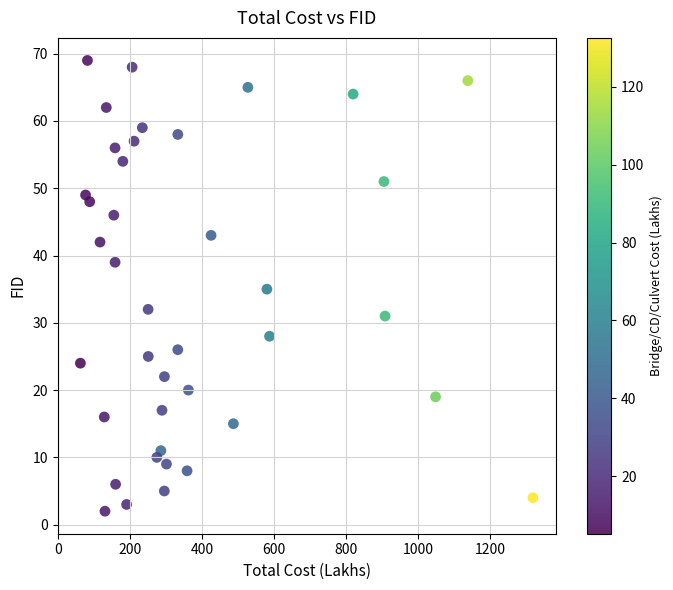

What is the range of Y values (max minus min)?

67